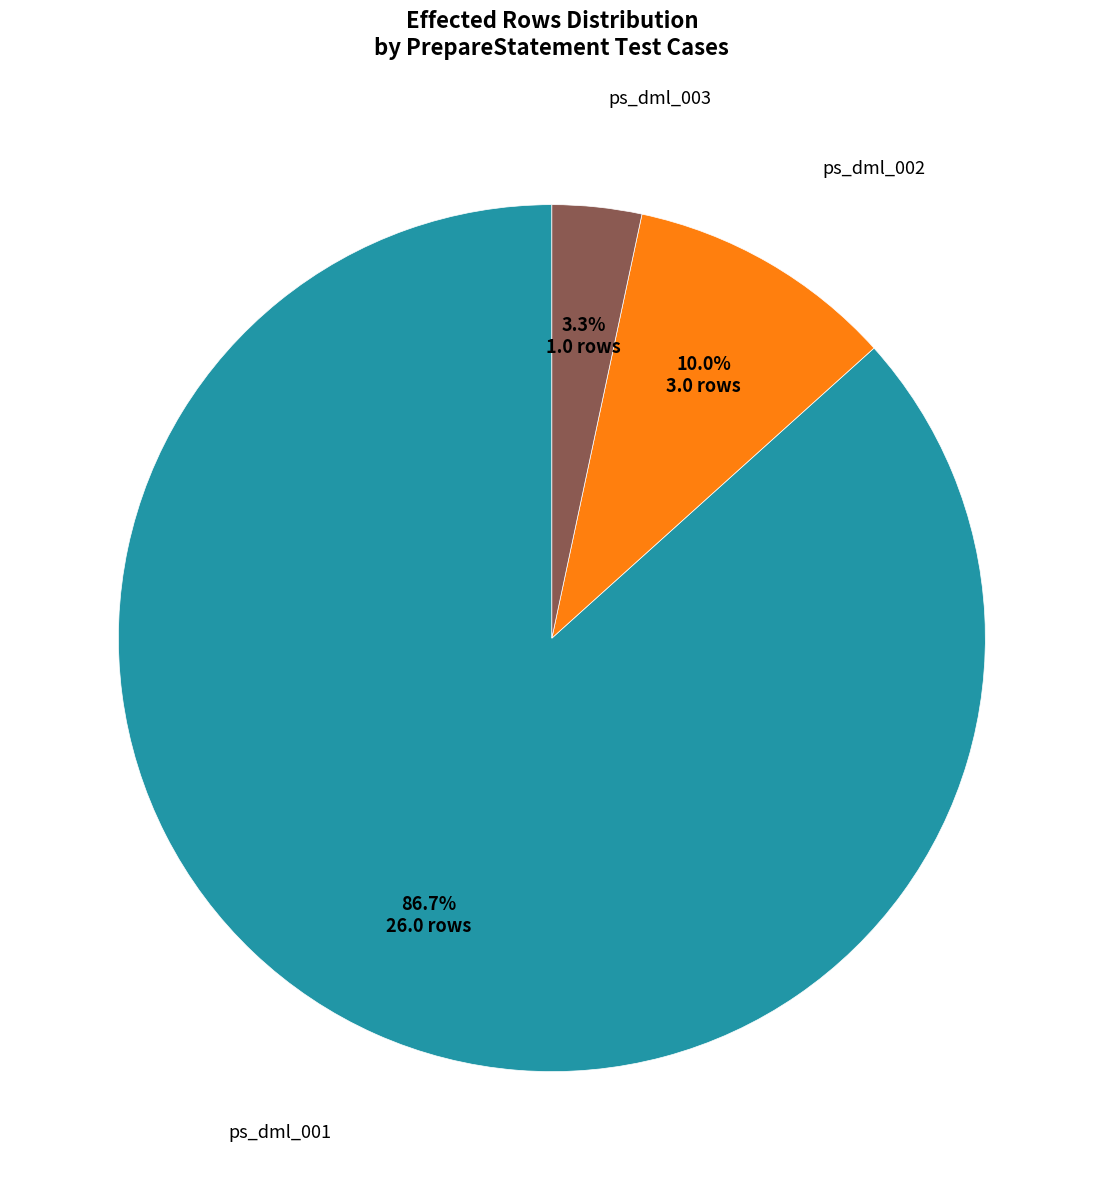

How much of the chart is everything except ps_dml_002?

90.0%